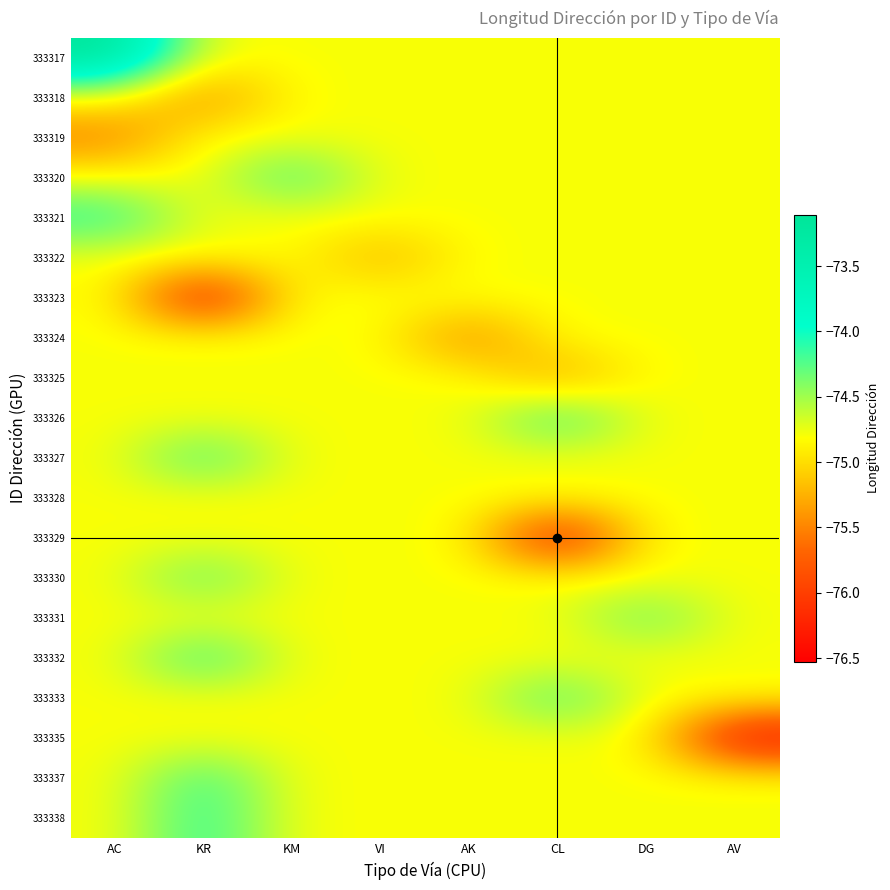

Between DG and AK, which is larger?

DG